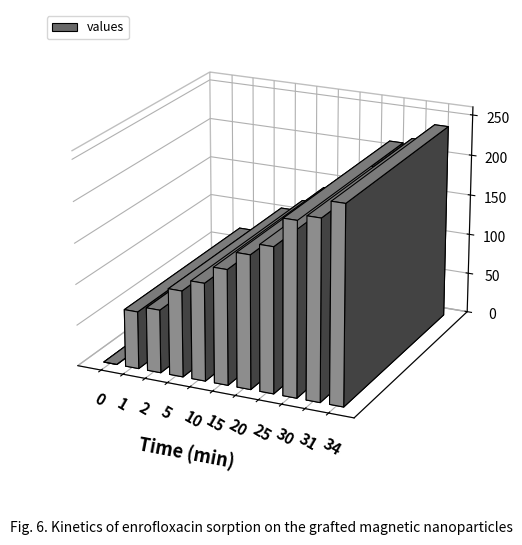

Rank the categories by value from highest to lowest.

34, 31, 30, 25, 20, 15, 10, 5, 2, 1, 0